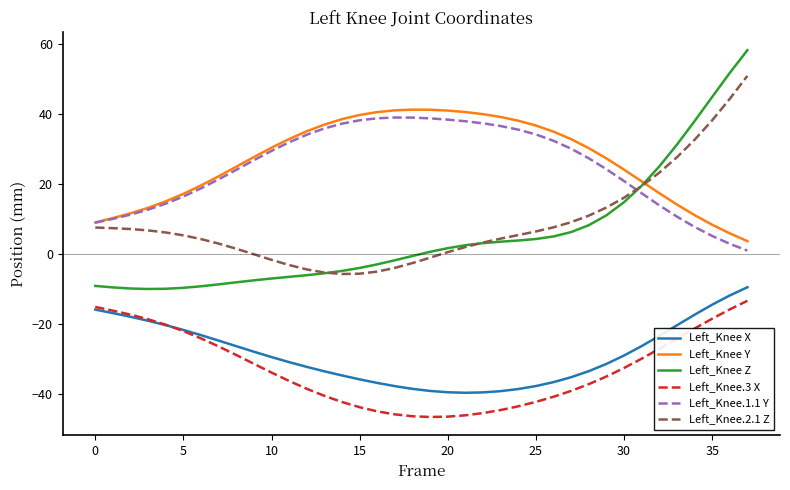

Which series has the largest range (max minus min)?

Left_Knee Z